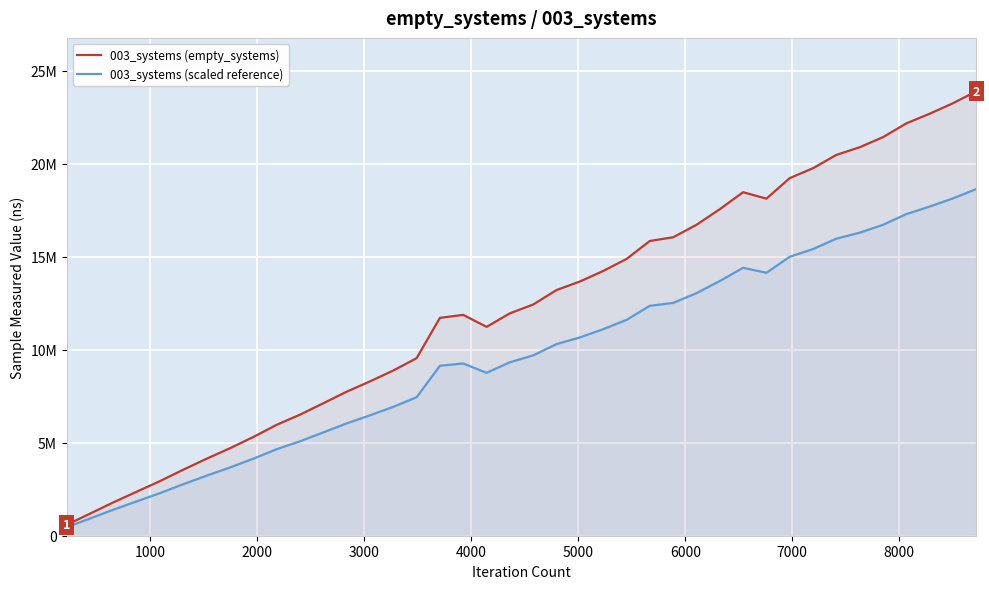

At how many categories does at least one series exceed 16598043?

13